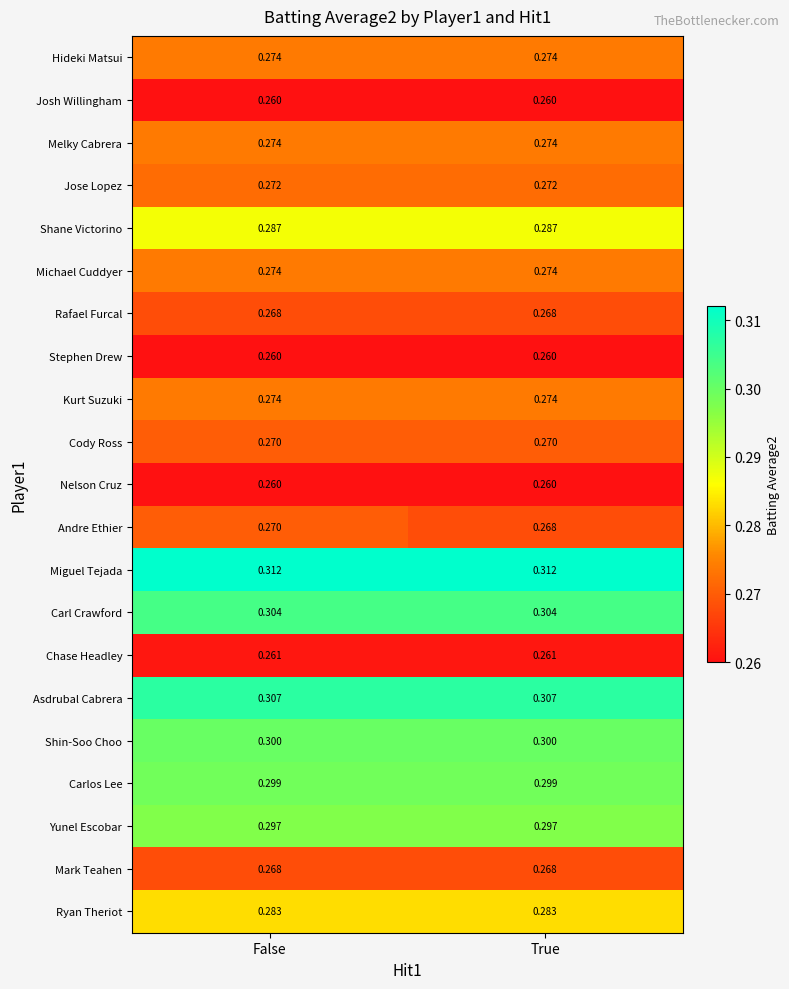

Which series has the largest total across all categories?

Miguel Tejada